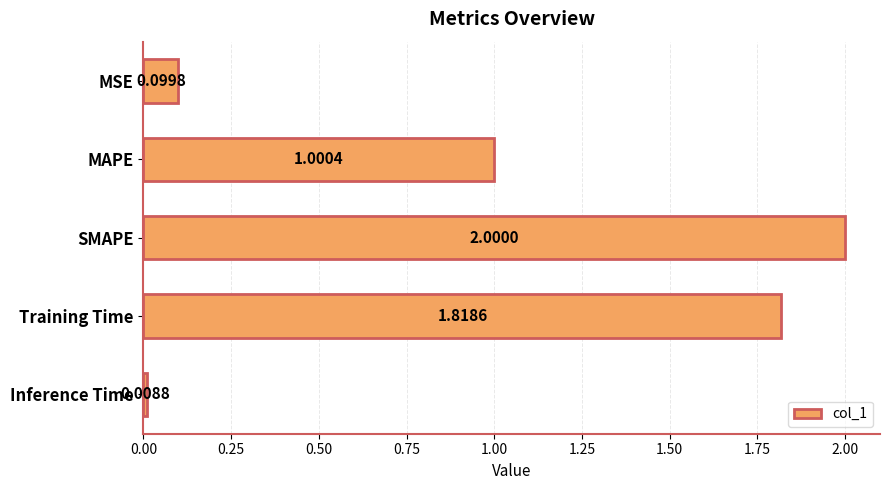

List the labels in order of value, largest first.

SMAPE, Training Time, MAPE, MSE, Inference Time